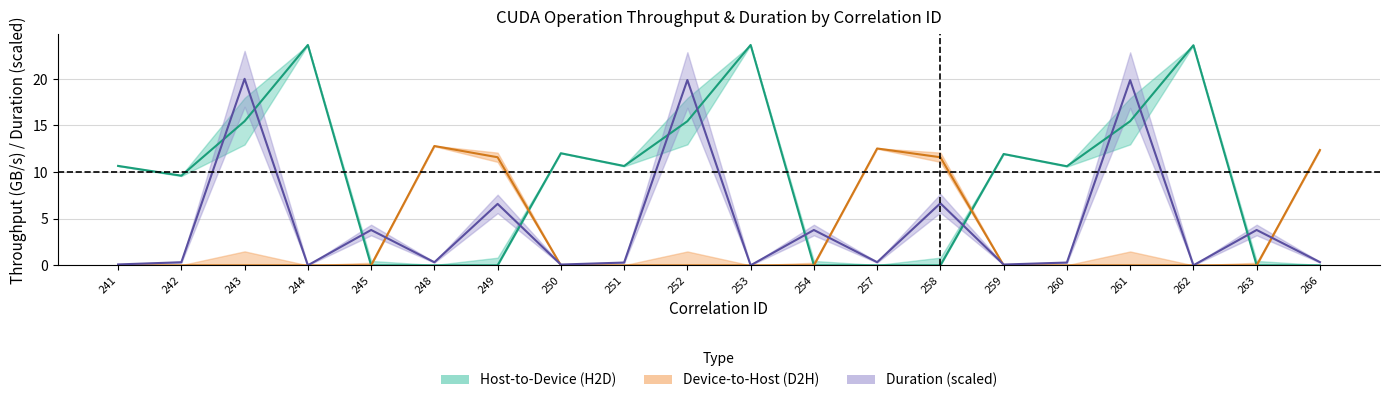

What is the difference between the maximum and second lowest values in the Duration_ms series?

20.0